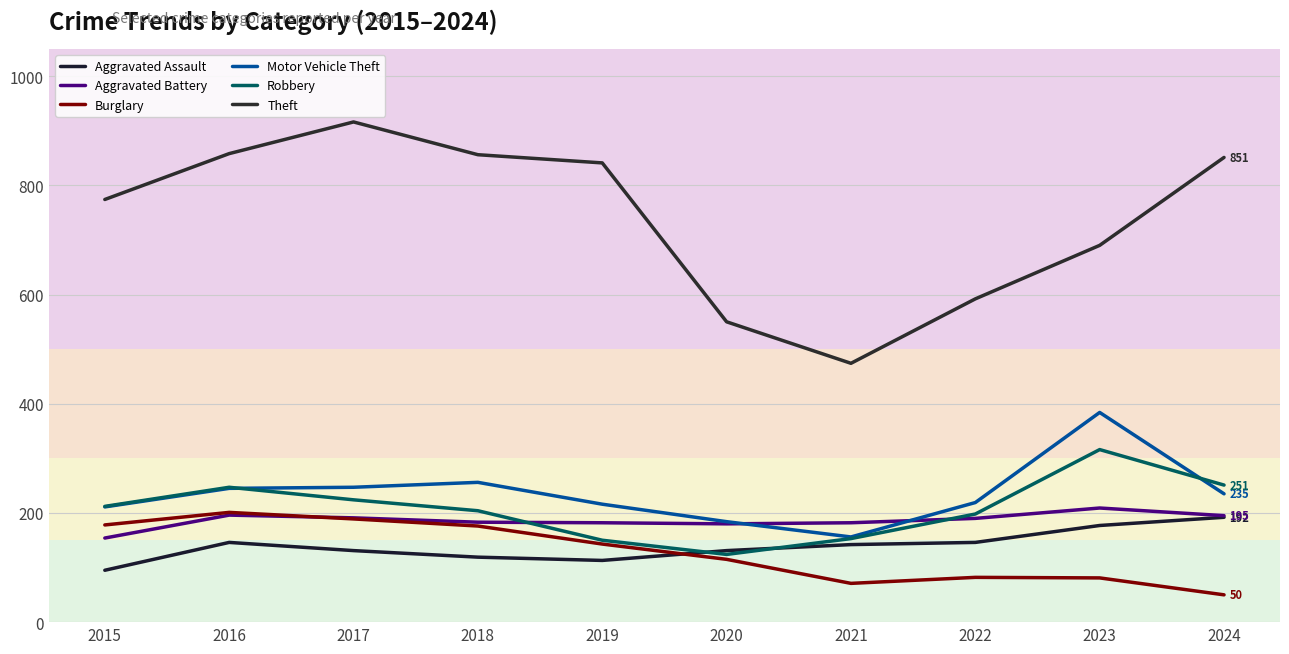

What is the value of the Robbery point at the 6th from the left?

124